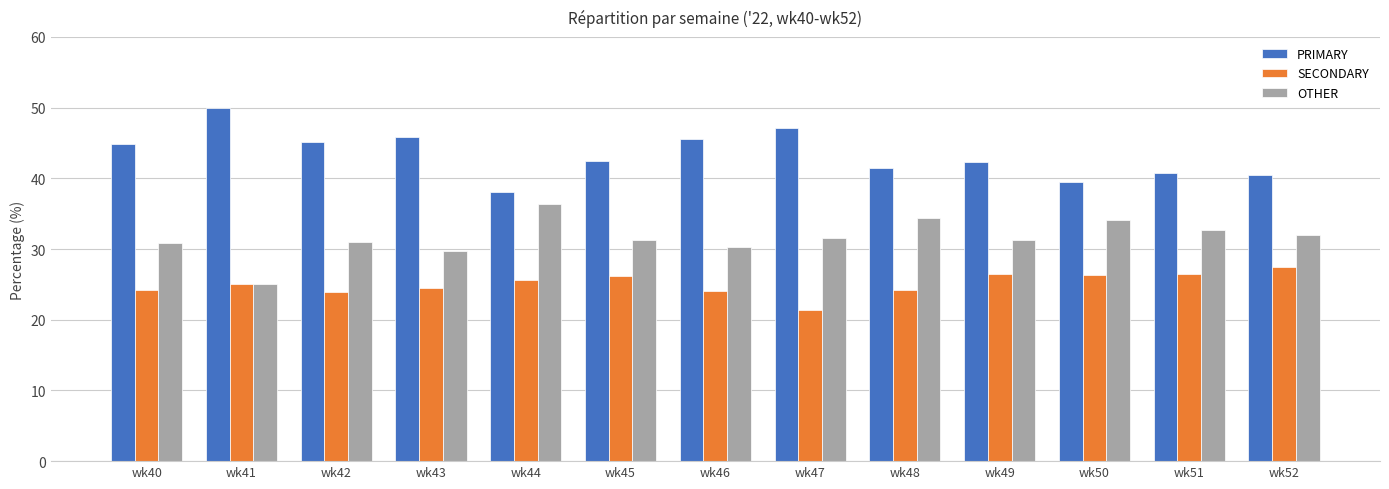

Count the number of data series in this chart.

3